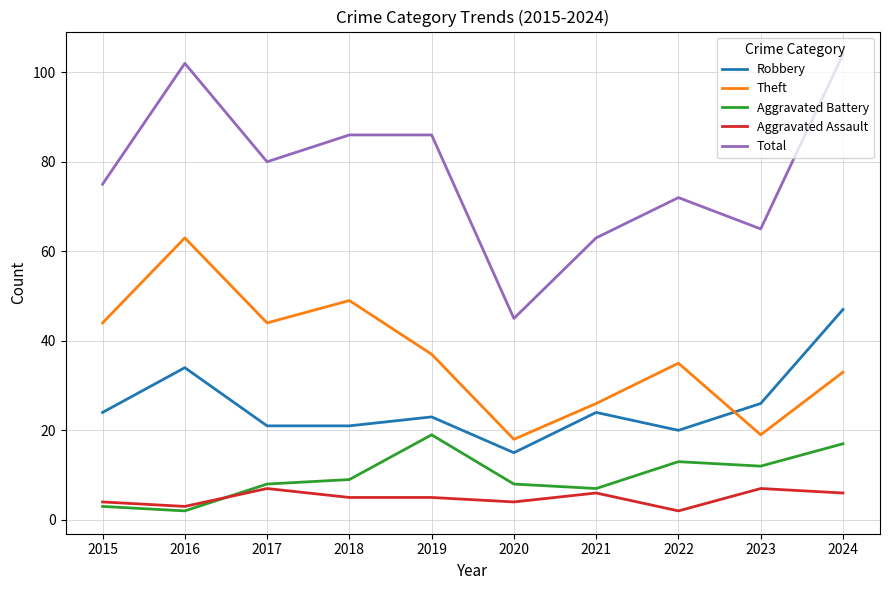

Reading left to right, what are all the values shown in this chart?

Robbery: 24	34	21	21	23	15	24	20	26	47
Theft: 44	63	44	49	37	18	26	35	19	33
Aggravated Battery: 3	2	8	9	19	8	7	13	12	17
Aggravated Assault: 4	3	7	5	5	4	6	2	7	6
Total: 75	102	80	86	86	45	63	72	65	104